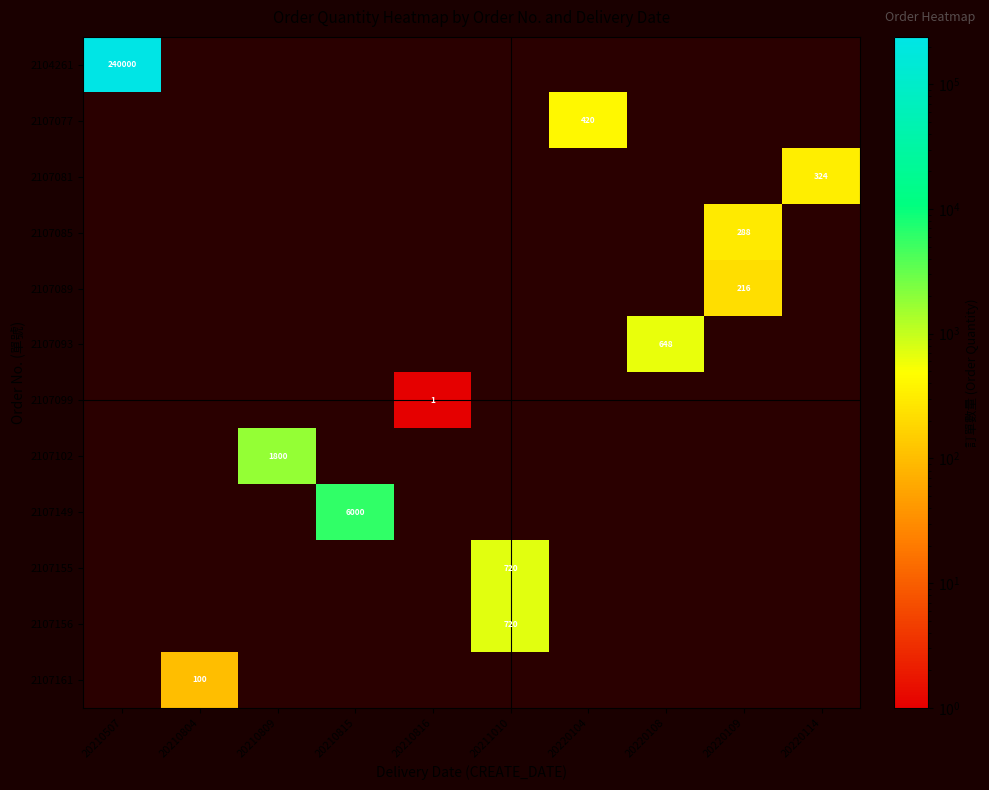

Between 20210809 and 20210507, which is larger?

20210507